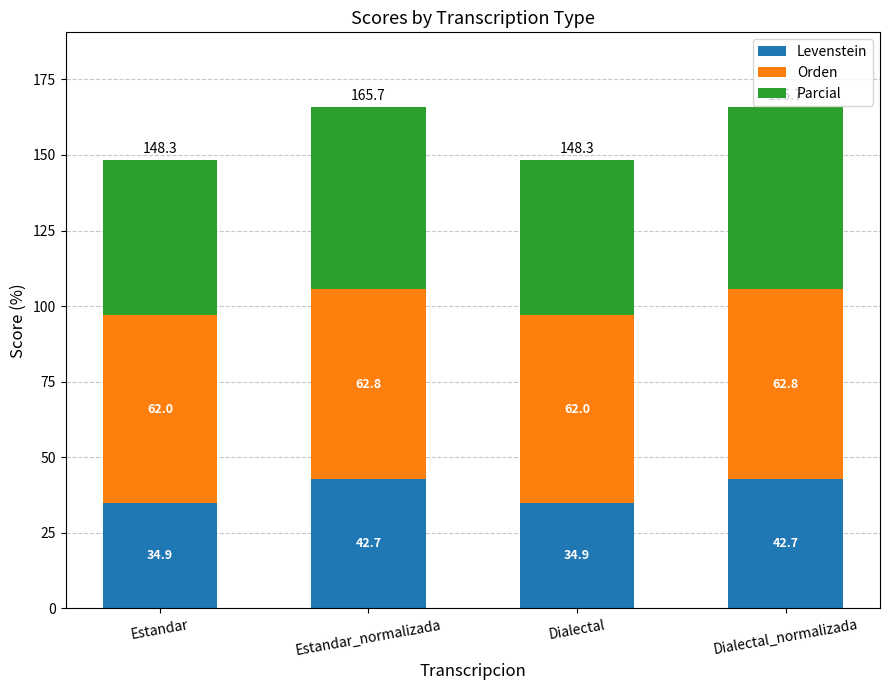

Where does the Levenstein series first go above 42?

Estandar_normalizada